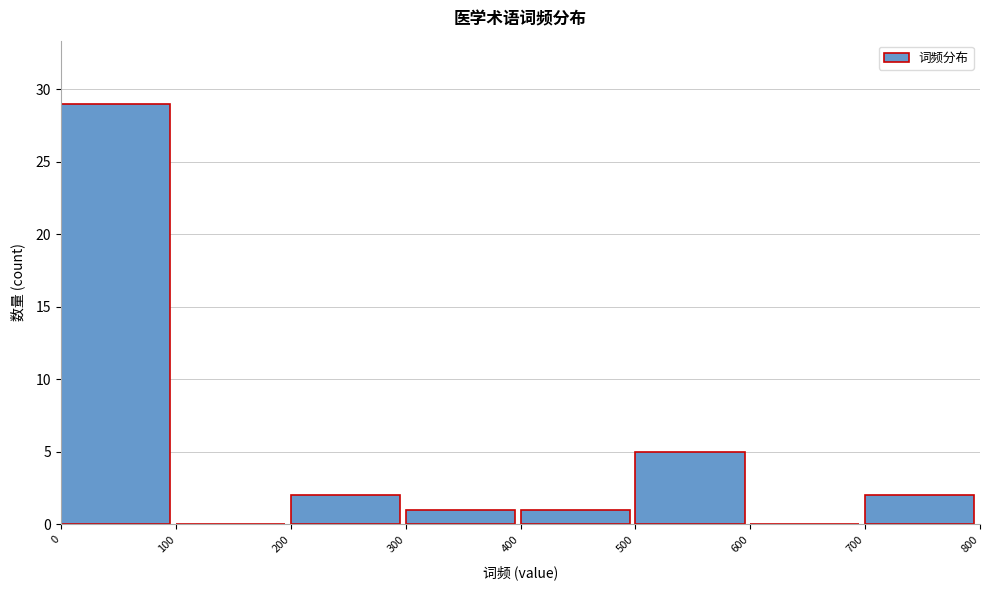

Reading left to right, transcribe this chart: for each bar, give the range it covers on the x-axis and its height. The values are not printed on the chart, so give them approximately, as read against the axis.

0 to 100: 29
100 to 200: 0
200 to 300: 2
300 to 400: 1
400 to 500: 1
500 to 600: 5
600 to 700: 0
700 to 800: 2